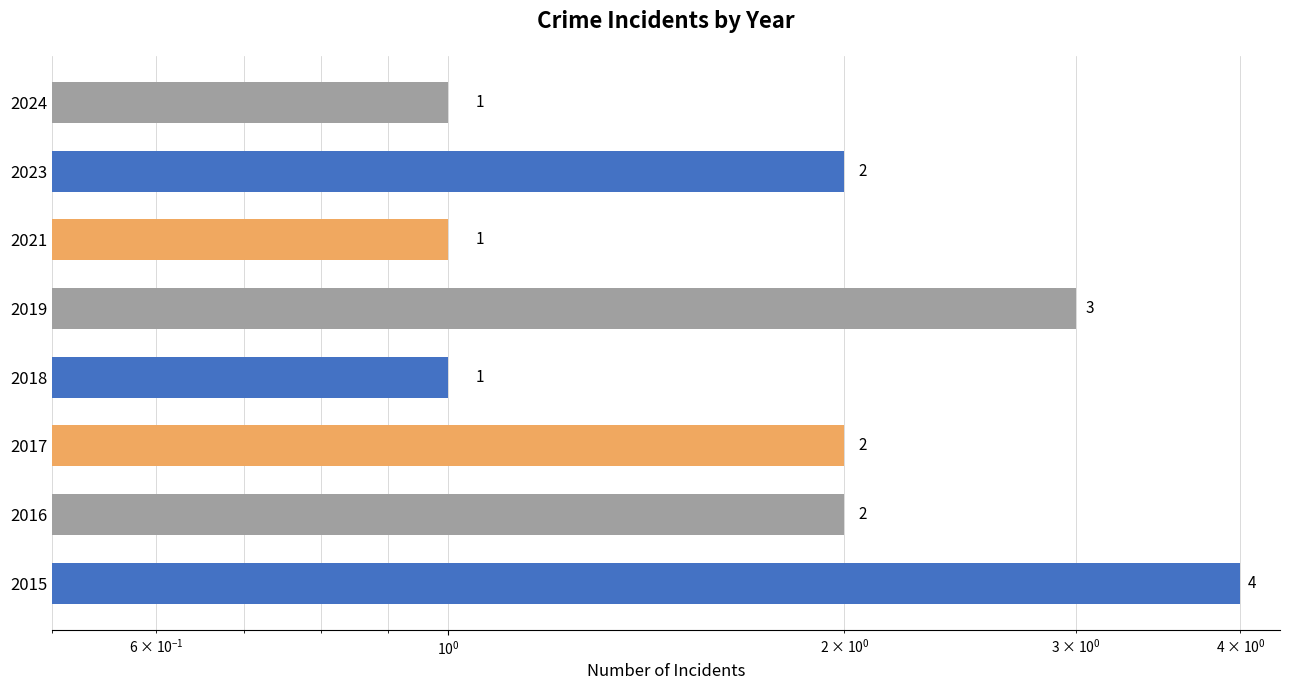

What is the difference between the maximum and minimum values?

3